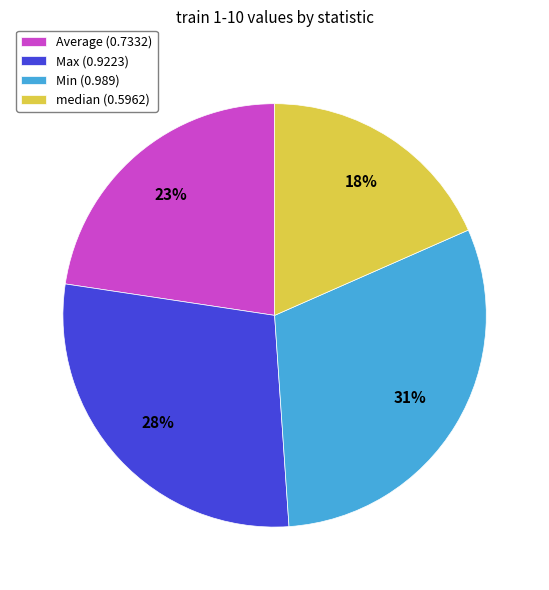

Do Max (0.9223) and Average (0.7332) together represent more than half of the pie?

Yes